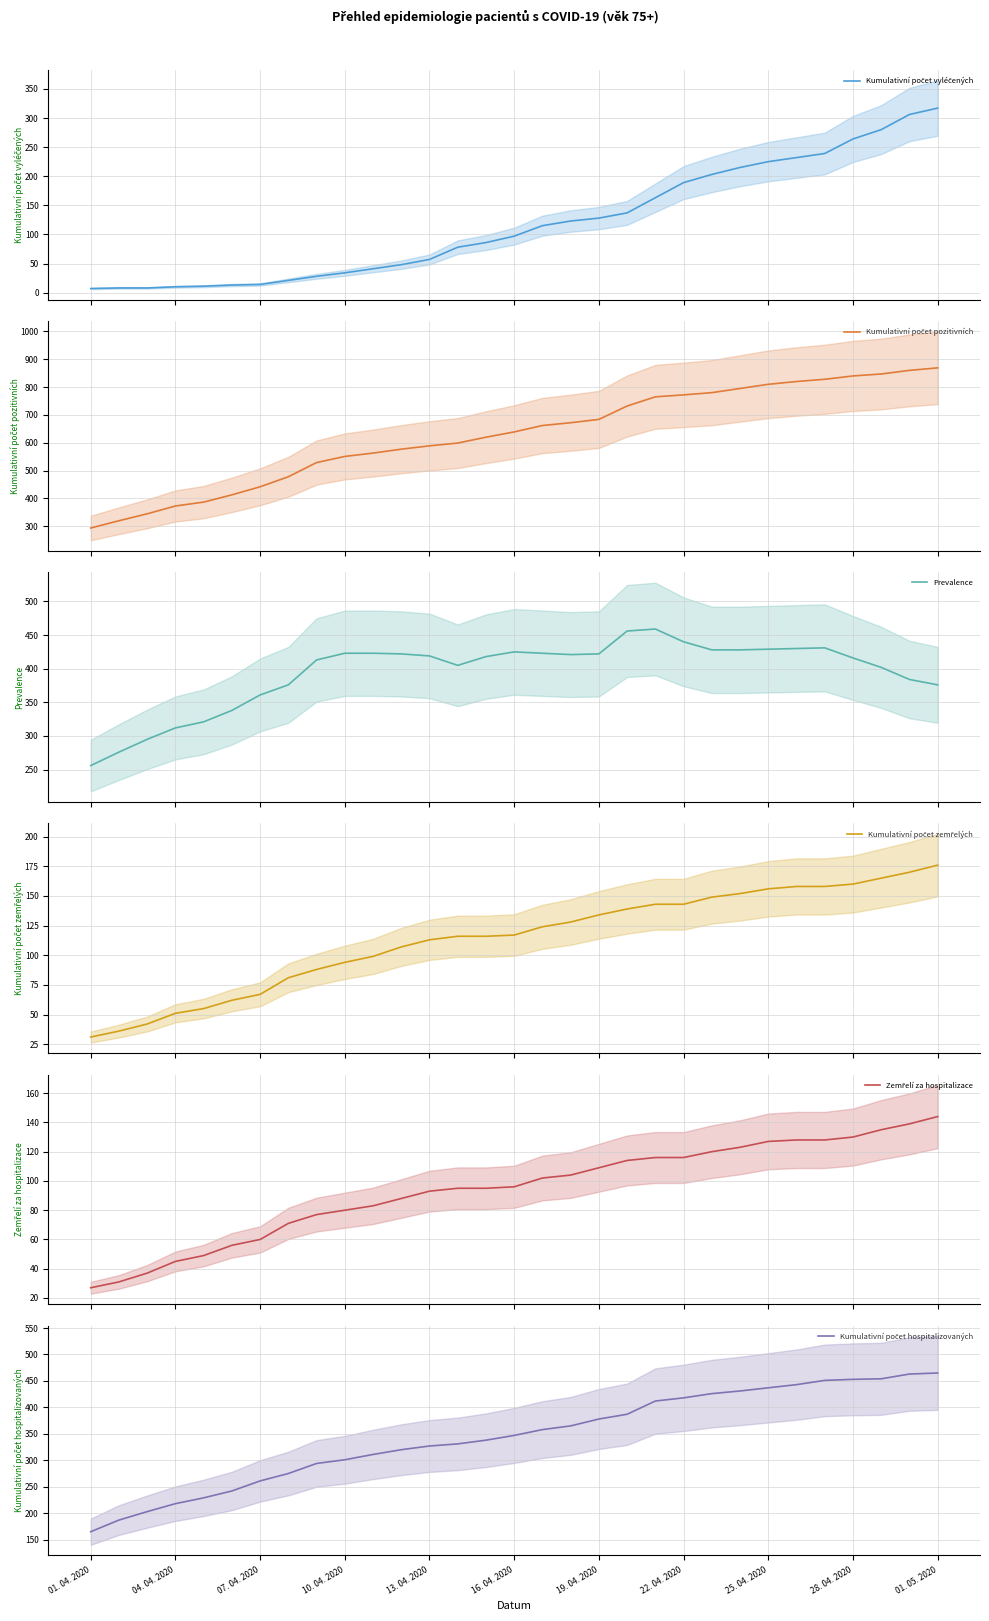

How many lines are shown in the chart?

6